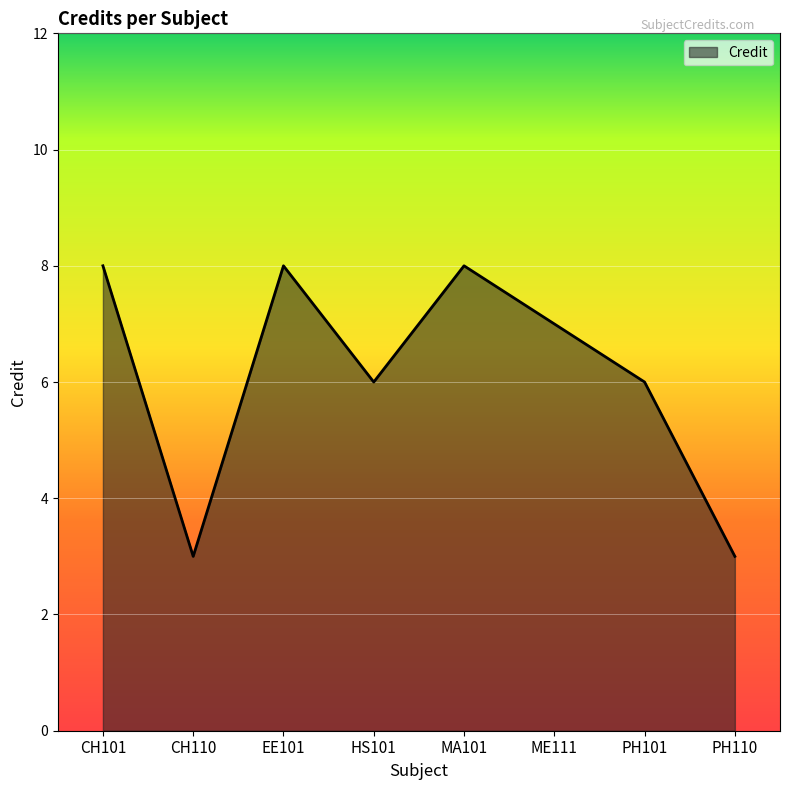

How many interior local valleys (lower than both neighbors) does the data have?

2